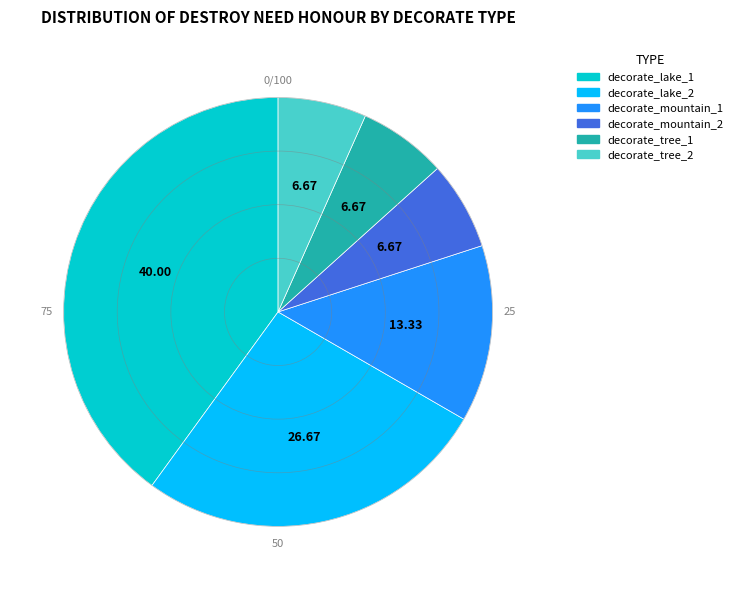

Which slice is the largest?

decorate_lake_1